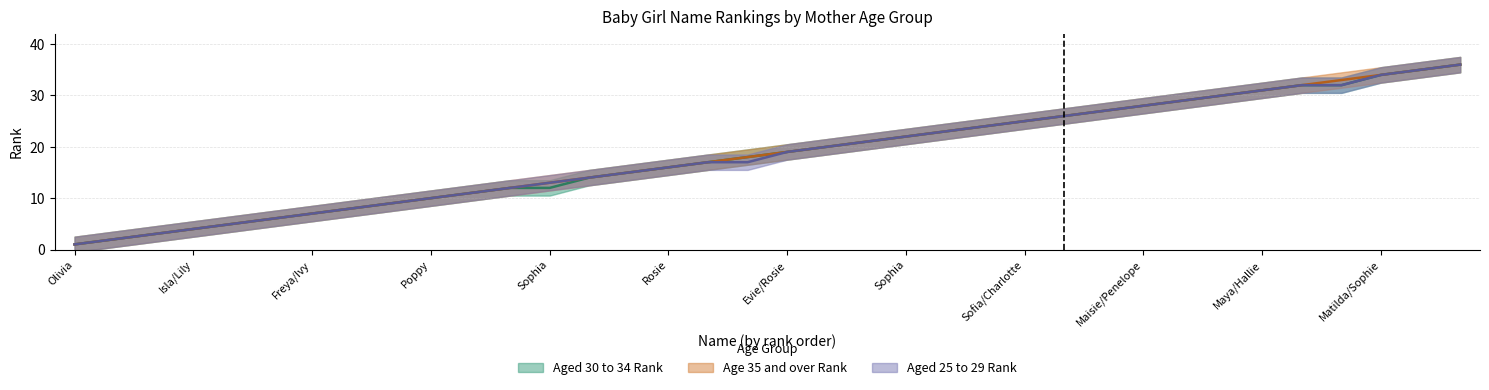

Which category has the lowest value across all series?

Olivia